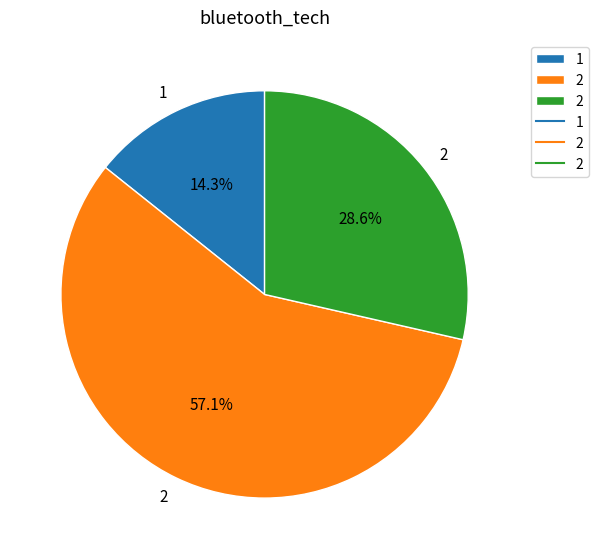

Does any single category account for the majority?

Yes